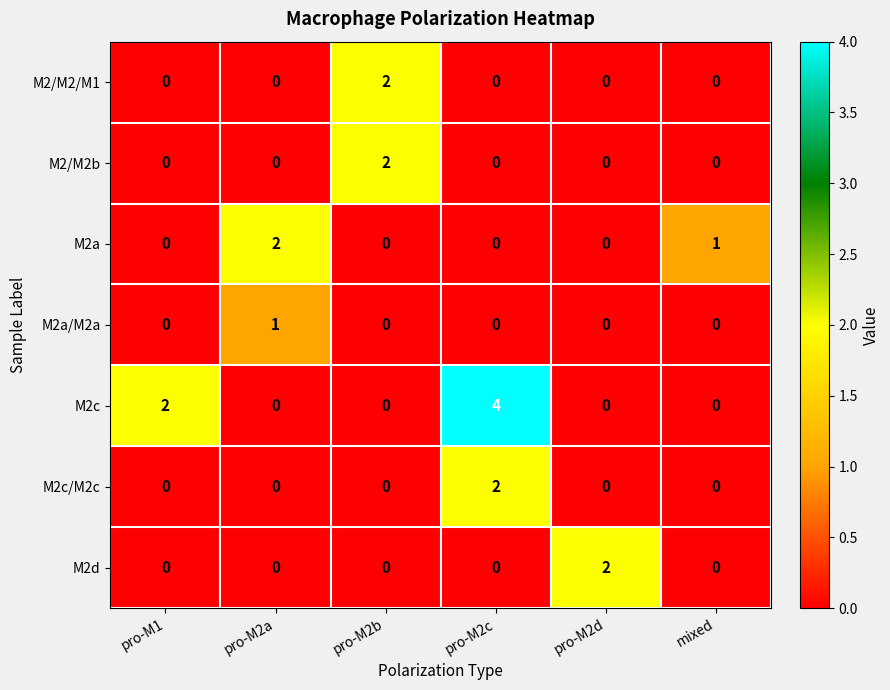

Count the M2/M2/M1 values in the range 0 to 1.

5